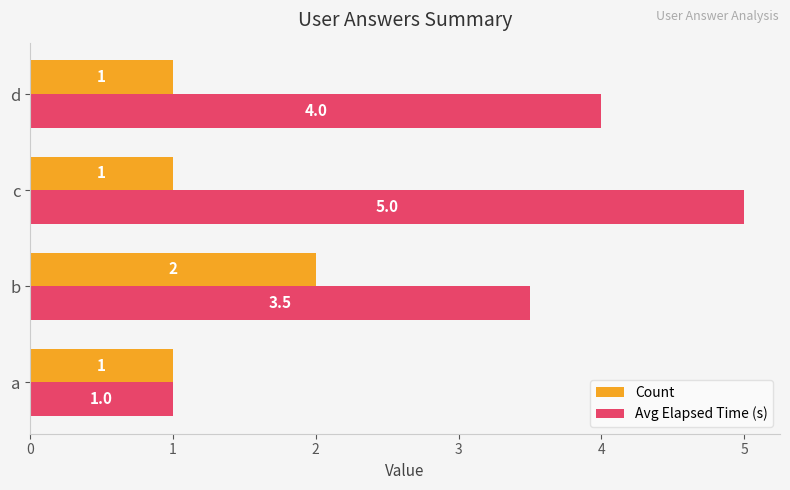

Is it true that Avg Elapsed Time (s) equals 2.7 at d?

False